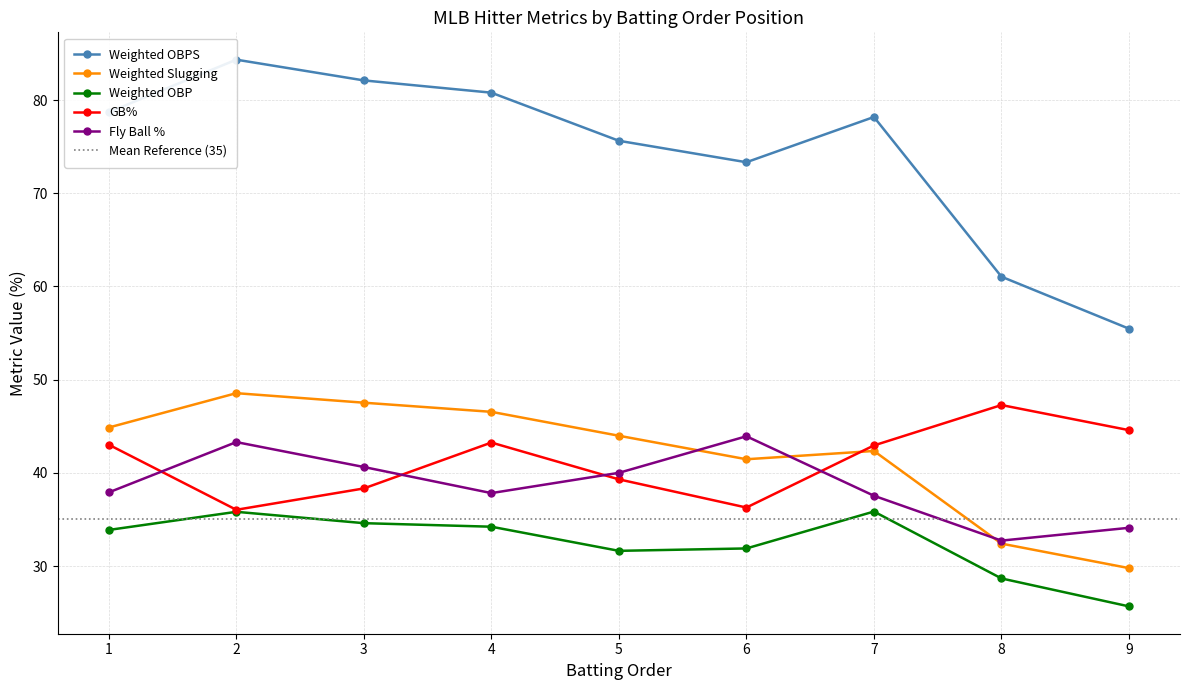

True or false: Weighted Slugging and Fly Ball % intersect in this chart.

True